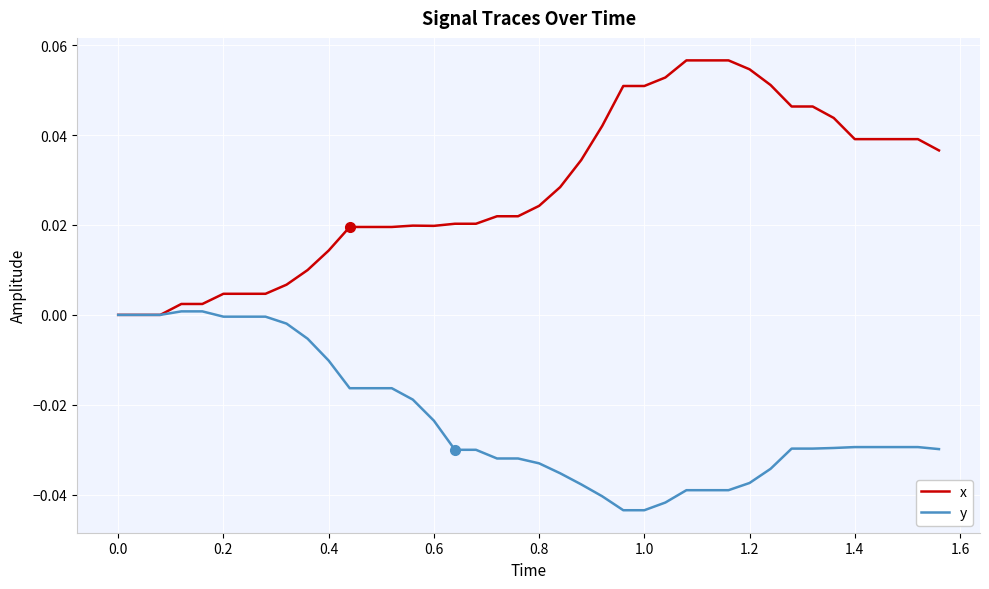

Which series has the largest total across all categories?

x